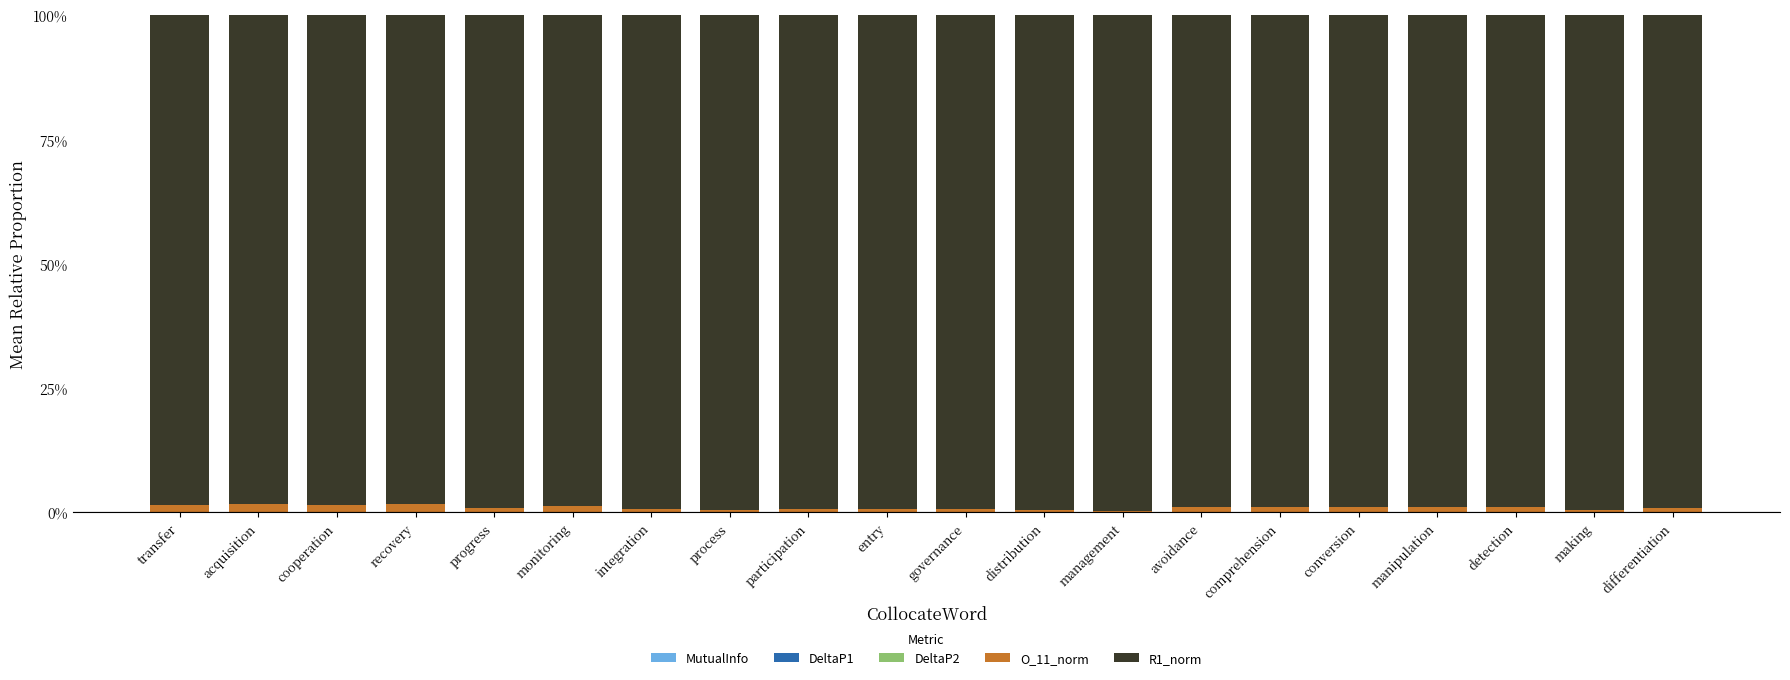

Does the chart contain stacked bars?

Yes